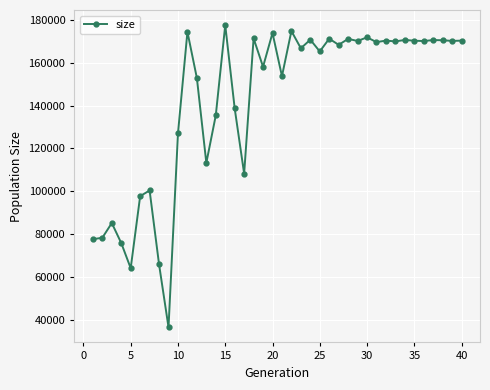

True or false: the data has more than 2 interior local peaks.

True